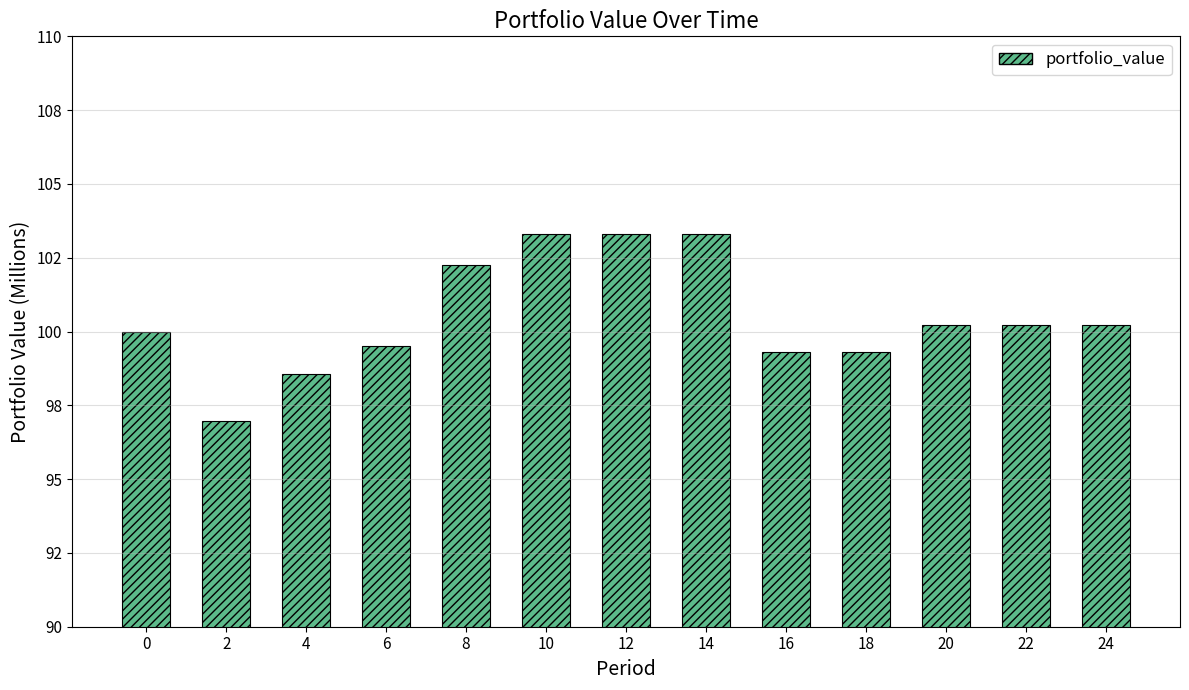

Rank the categories by value from highest to lowest.

10, 12, 14, 8, 20, 22, 24, 0, 6, 16, 18, 4, 2